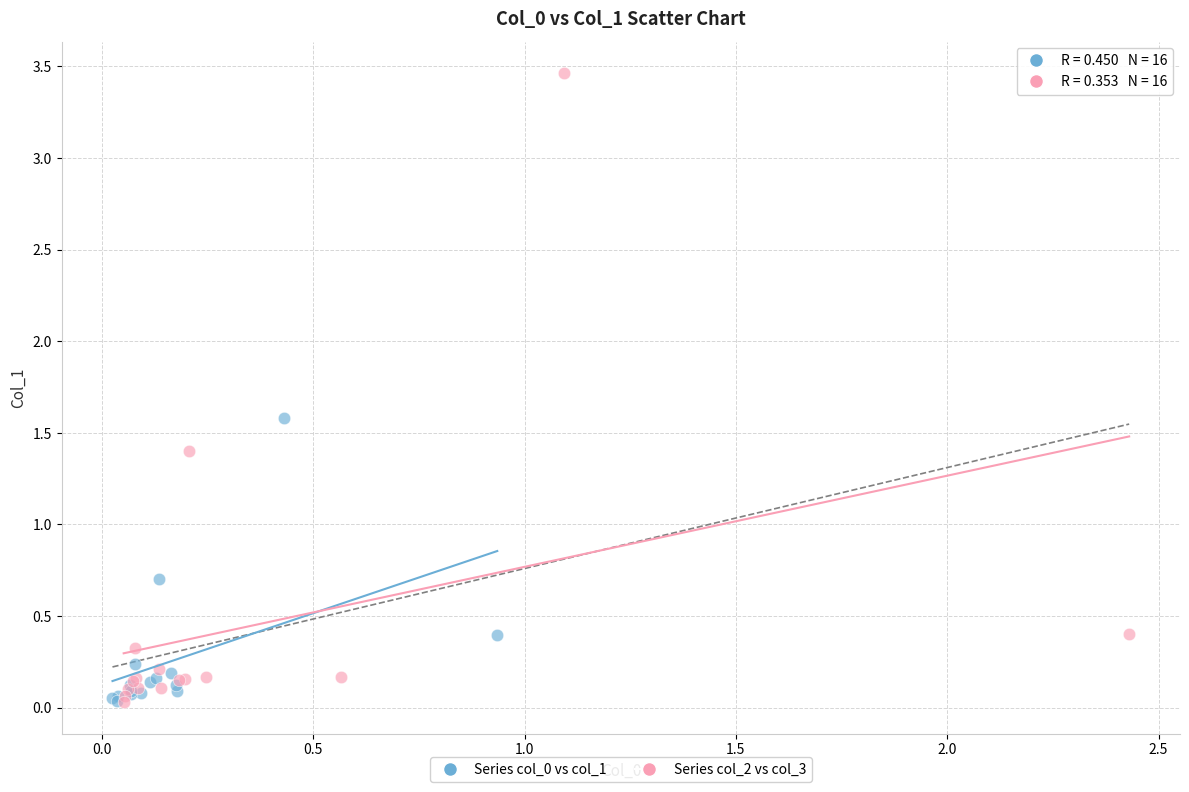

Which series has the widest spread of Y values?

Series col_2 vs col_3